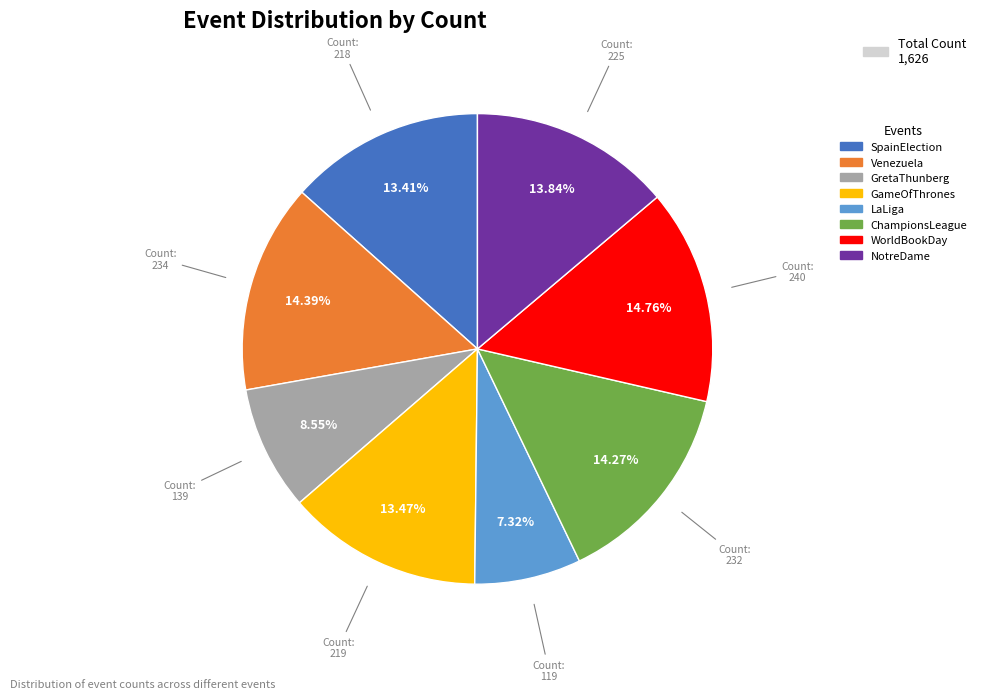

What percentage is the SpainElection slice, to the nearest percent?

13%